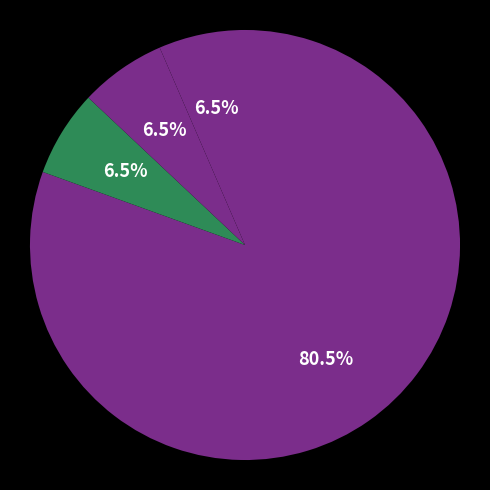

To the nearest percent, what is the difference between the largest and smallest slice percentages?

74%